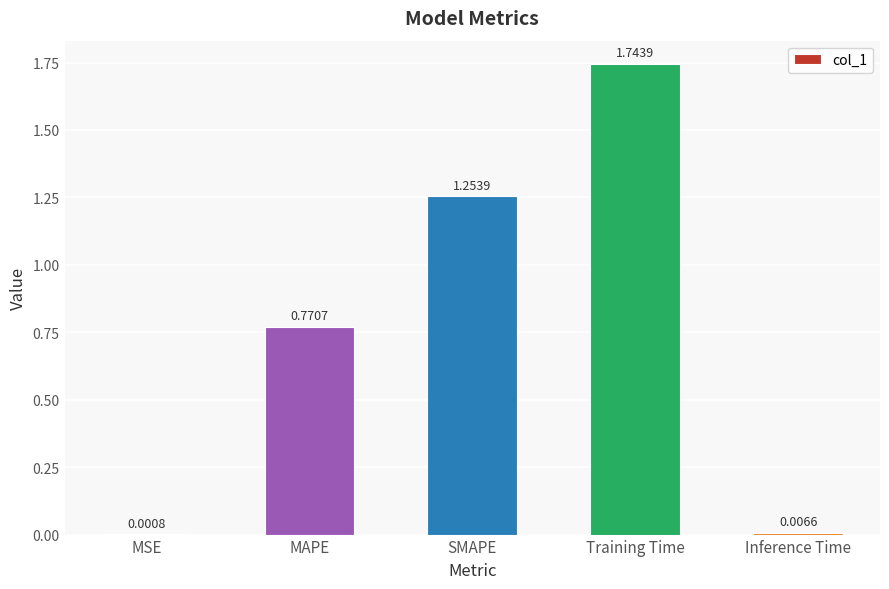

How many series are shown in this chart?

1